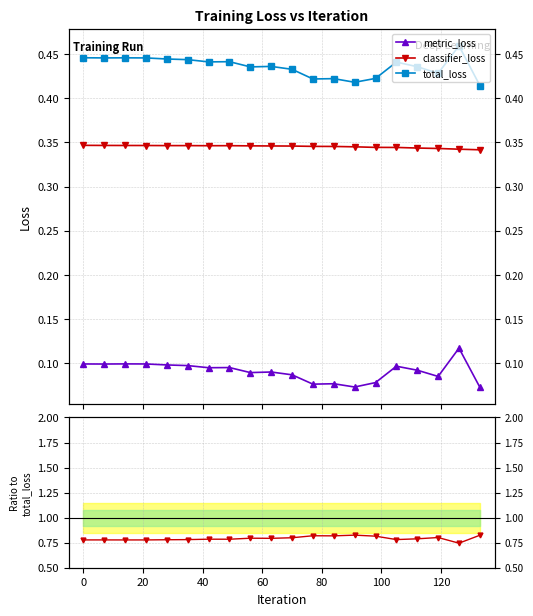

How many interior local valleys does the classifier_loss series have?

6